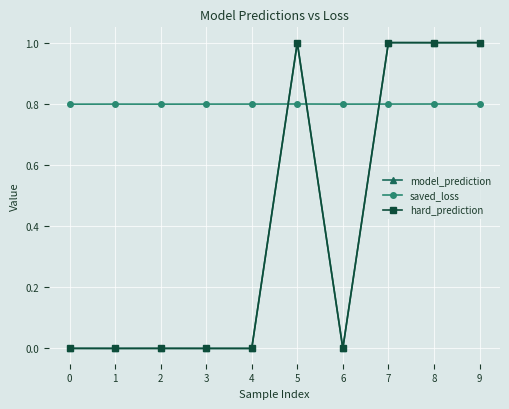

The saved_loss series shows 0.2 at 1. True or false?

False